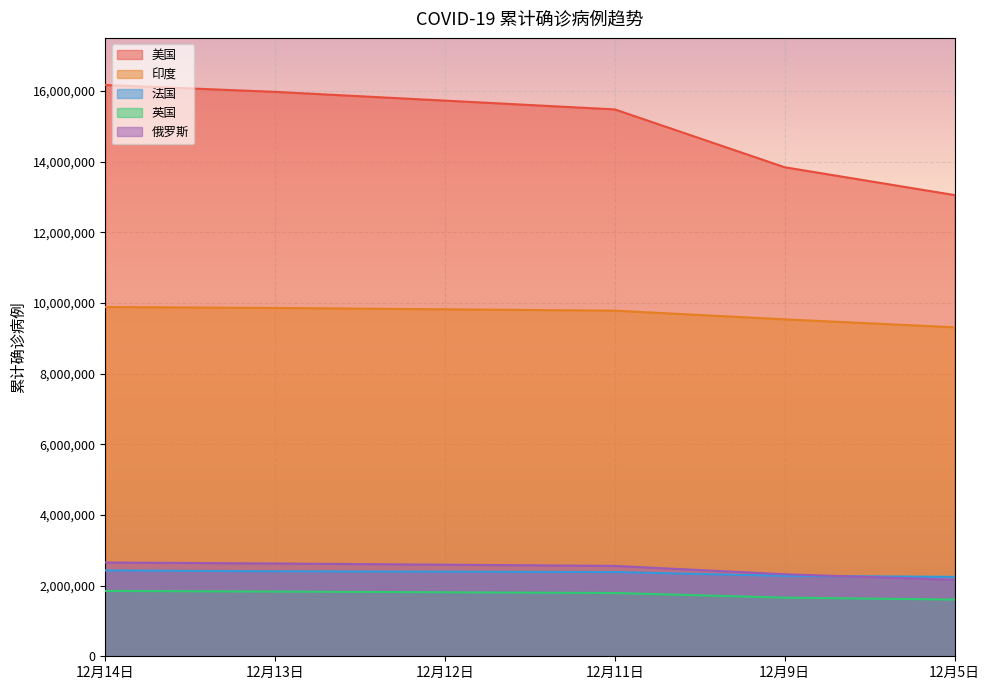

Reading left to right, what are all the values shown in this chart?

美国: 16166945	15972736	15724617	15476214	13839210	13052140
印度: 9884100	9857029	9818877	9780560	9534964	9309787
法国: 2430612	2405255	2394867	2384209	2275677	2248209
英国: 1849548	1831118	1811172	1790913	1659372	1605267
俄罗斯: 2653928	2625848	2591747	2557439	2322056	2162503